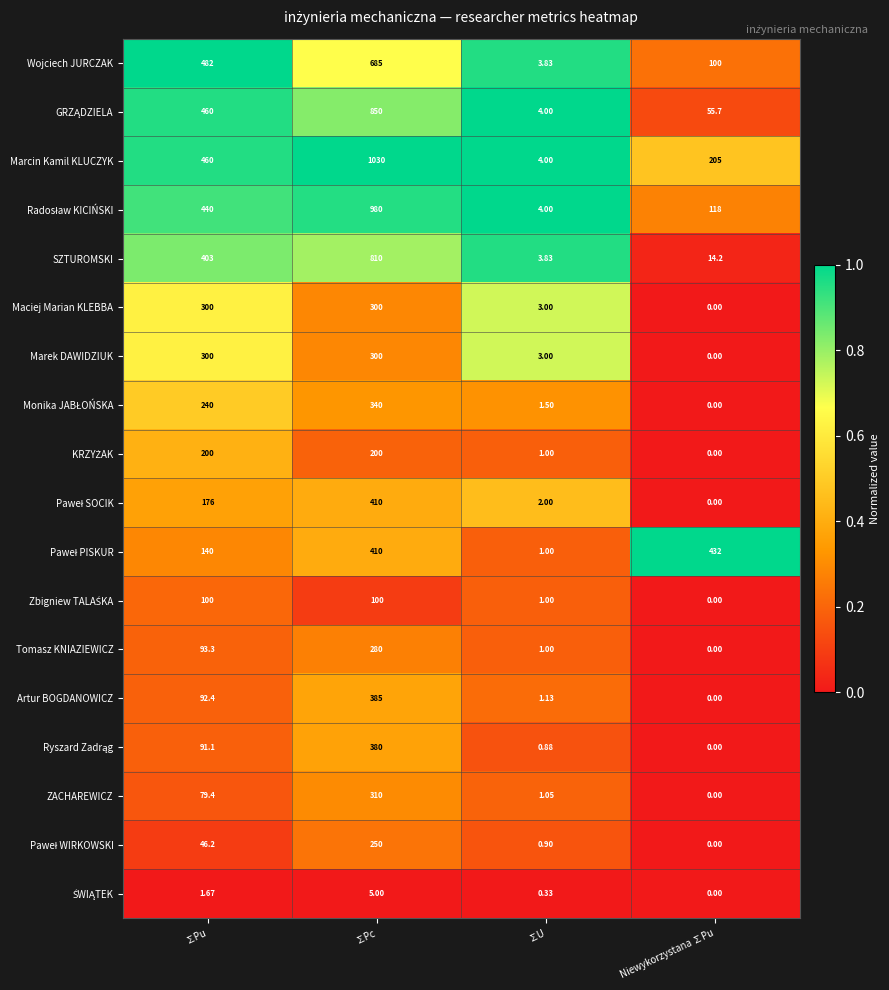

Which series has the widest spread of values?

Marcin Kamil KLUCZYK